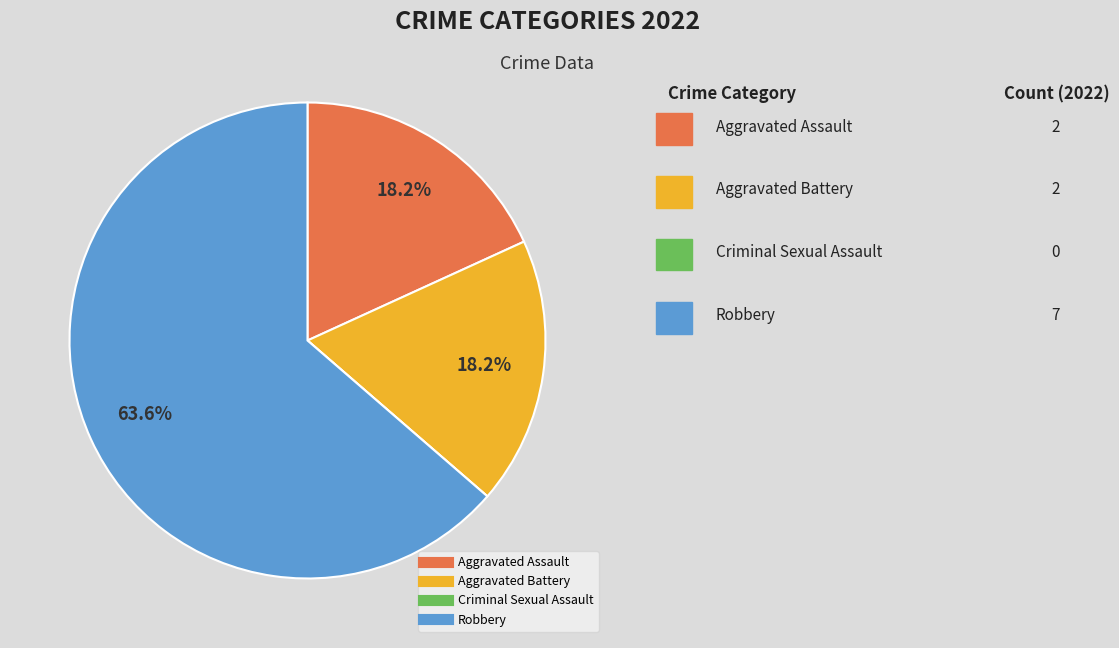

Do Robbery and Aggravated Assault together represent more than half of the pie?

Yes